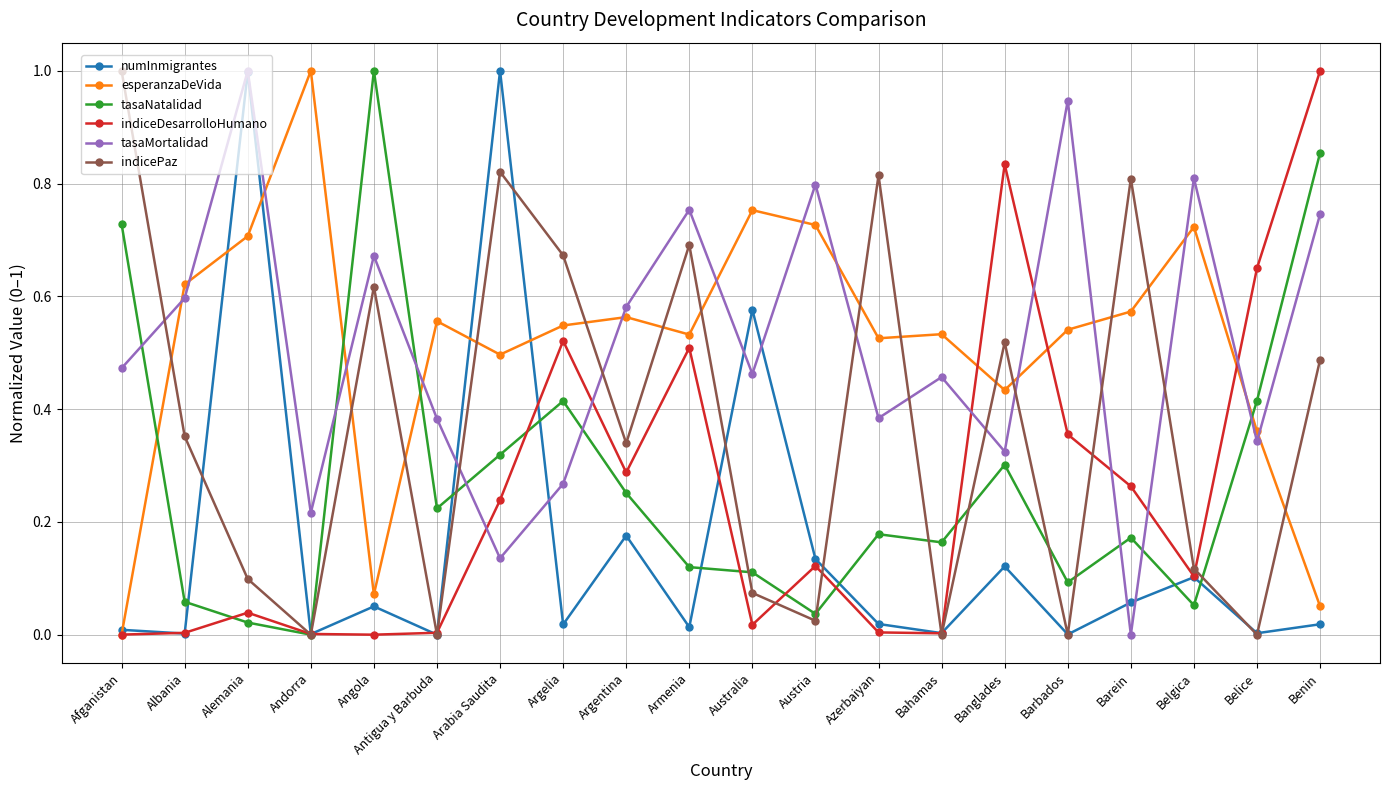

Count the number of categories in the chart.

20